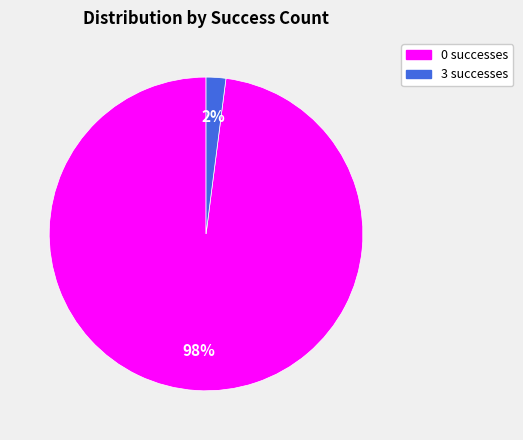

True or false: 0 accounts for 98% of the total.

True